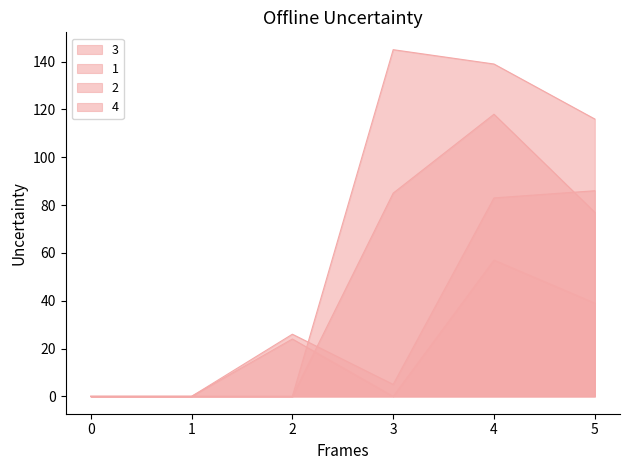

Which series has the largest total across all categories?

3